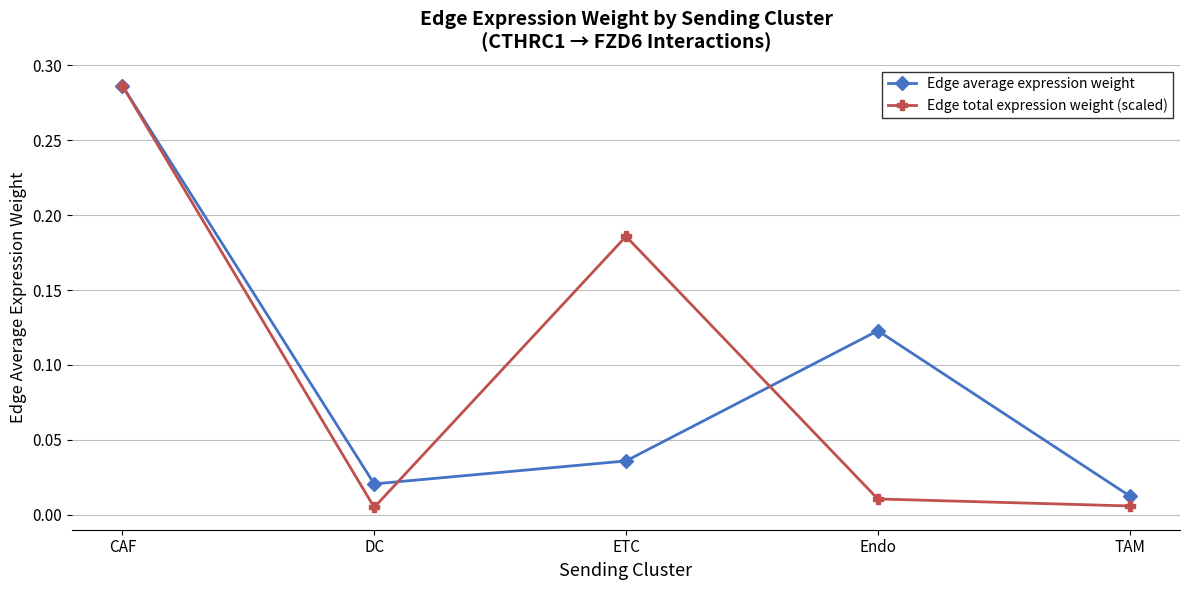

How many series are shown in this chart?

2